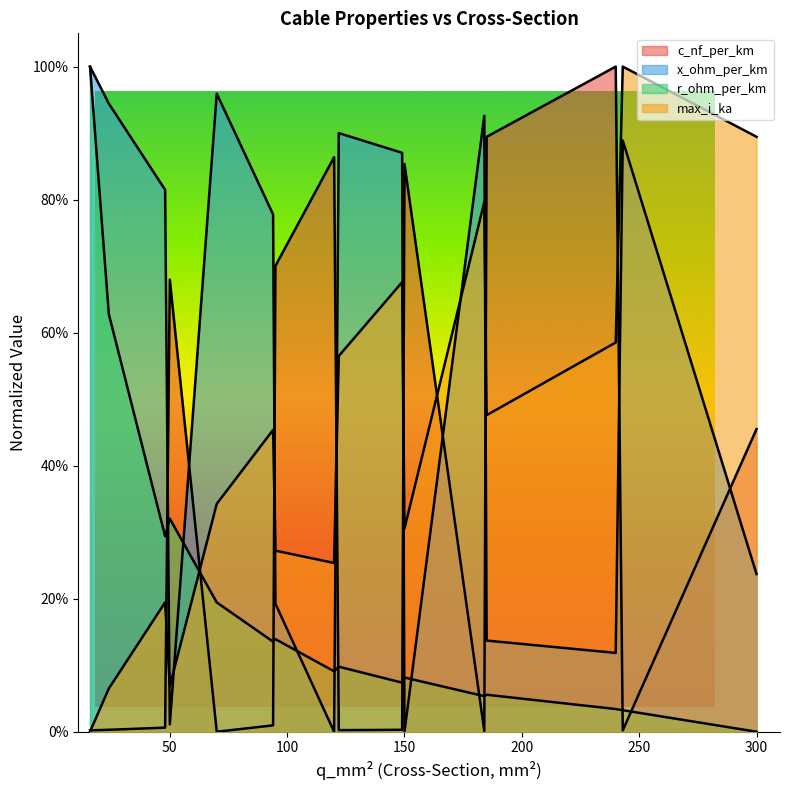

How many lines are shown in the chart?

4